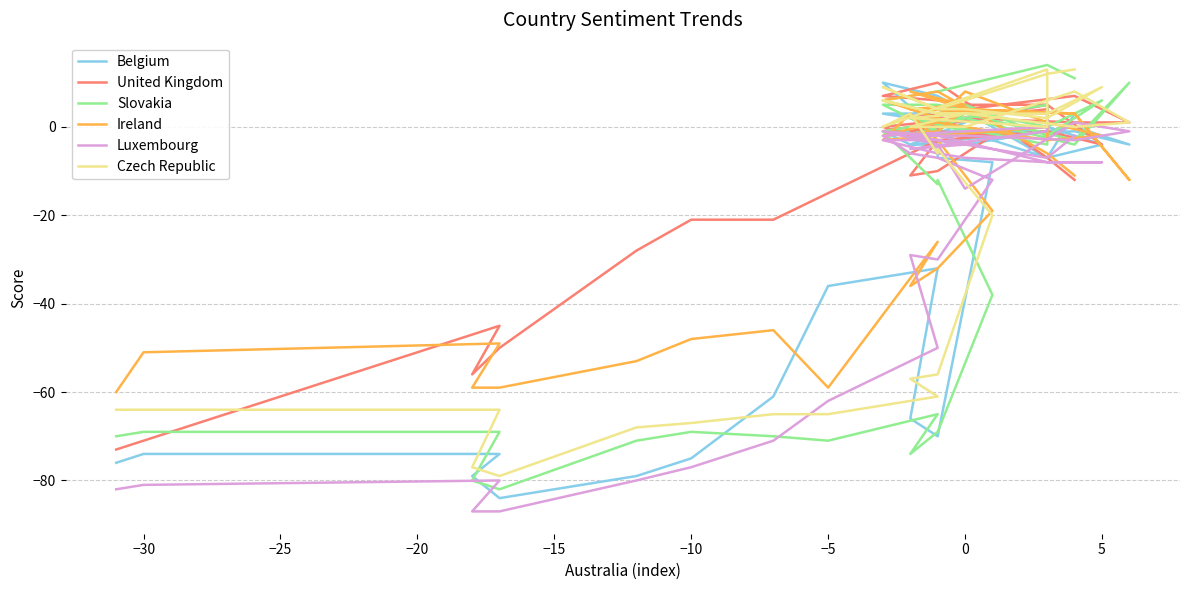

How many data points in Ireland are above -3?

19